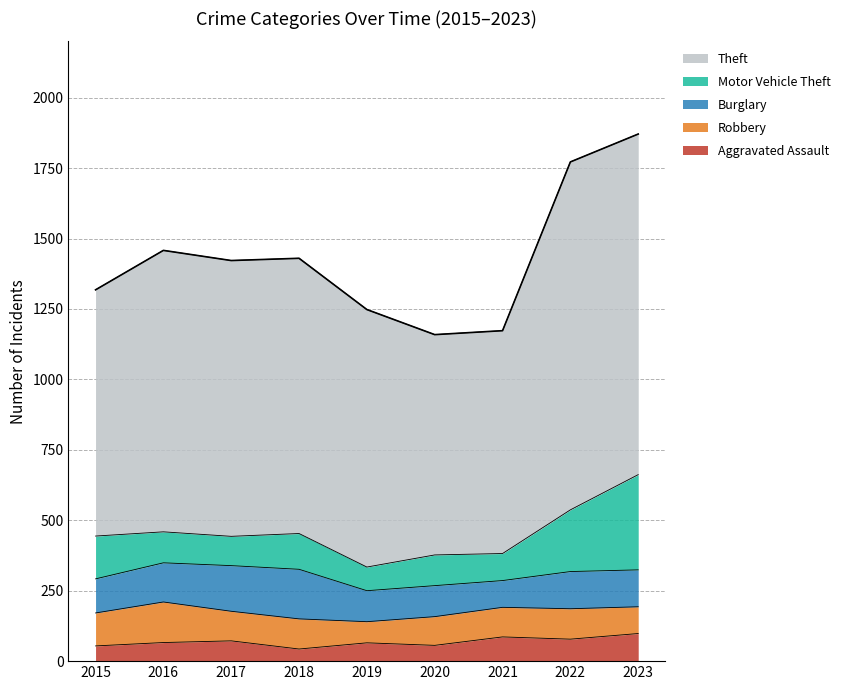

What are all the series names shown in the legend?

Aggravated Assault, Robbery, Burglary, Motor Vehicle Theft, Theft